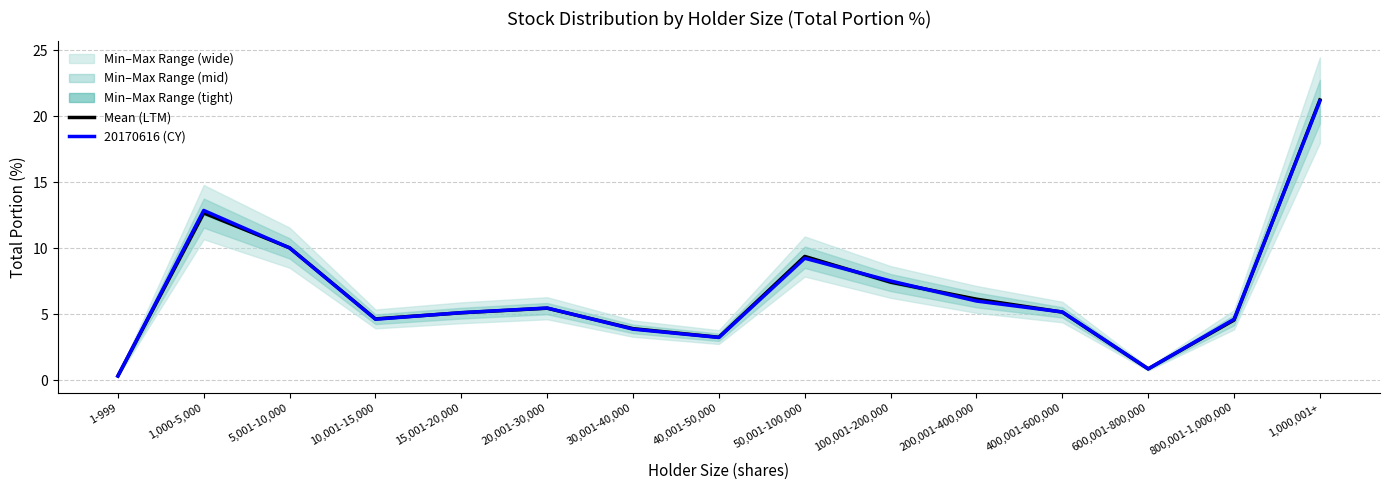

The 20170616 (CY) series shows 1.1 at 10,001-15,000. True or false?

False